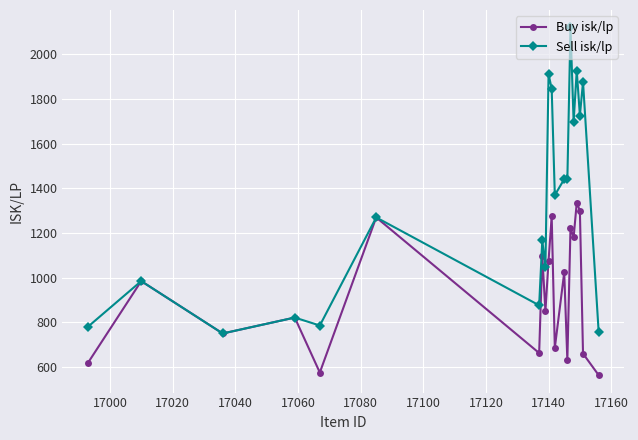

Rank the series by their maximum value, from highest to lowest.

Sell isk/lp, Buy isk/lp